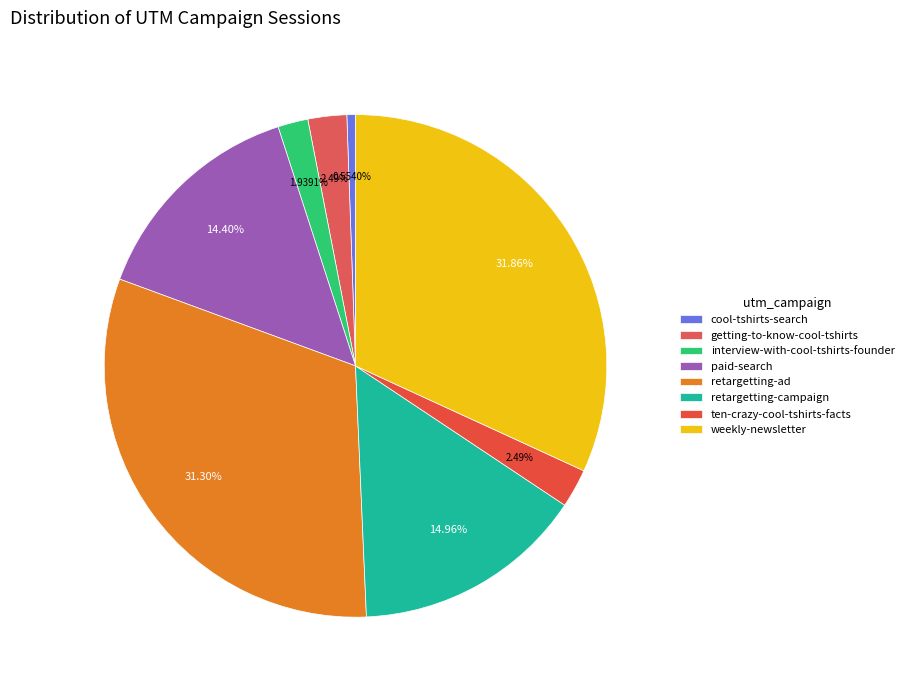

Which category has the smallest portion of the pie?

cool-tshirts-search